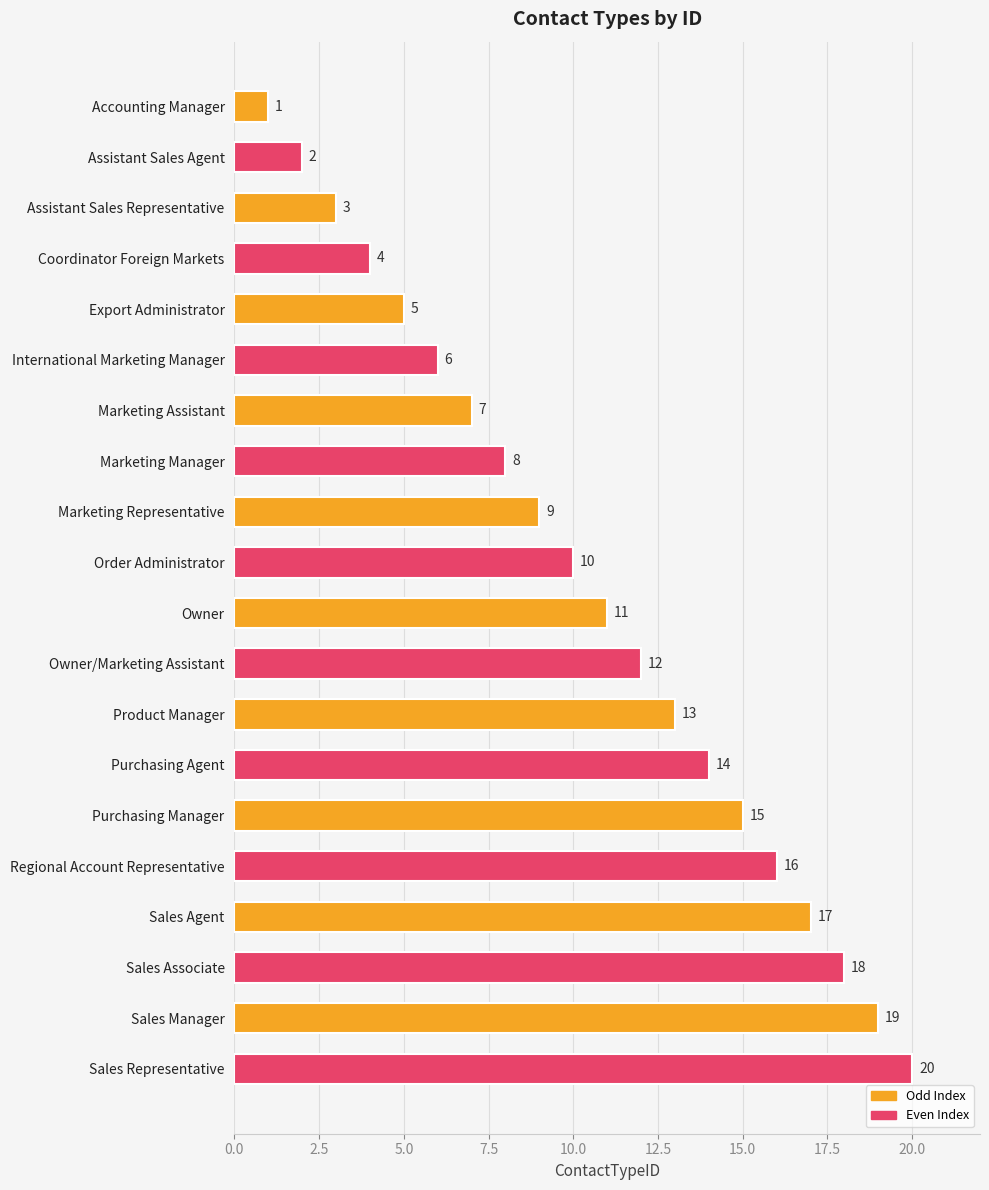

List the labels in order of value, largest first.

Sales Representative, Sales Manager, Sales Associate, Sales Agent, Regional Account Representative, Purchasing Manager, Purchasing Agent, Product Manager, Owner/Marketing Assistant, Owner, Order Administrator, Marketing Representative, Marketing Manager, Marketing Assistant, International Marketing Manager, Export Administrator, Coordinator Foreign Markets, Assistant Sales Representative, Assistant Sales Agent, Accounting Manager